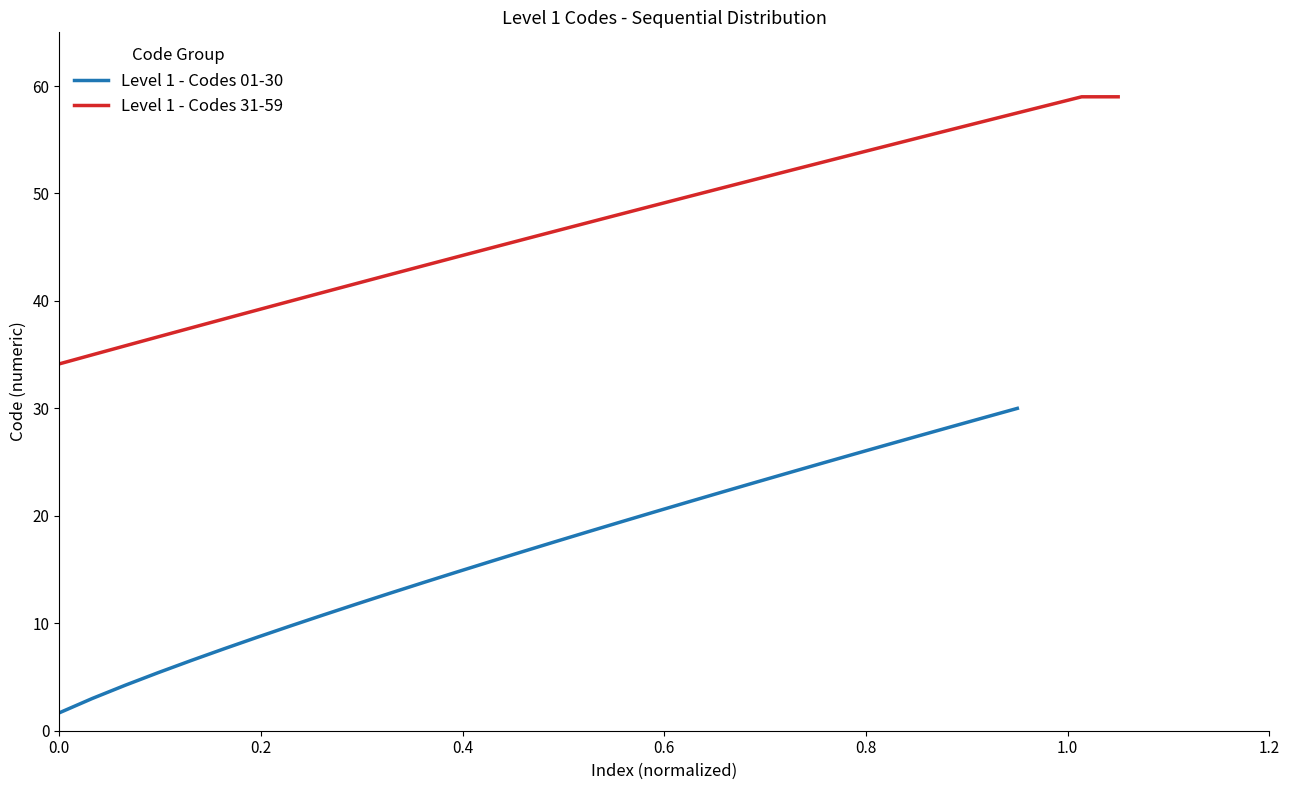

What is the sum of all Level 1 - Codes 01-30 values?

501.4